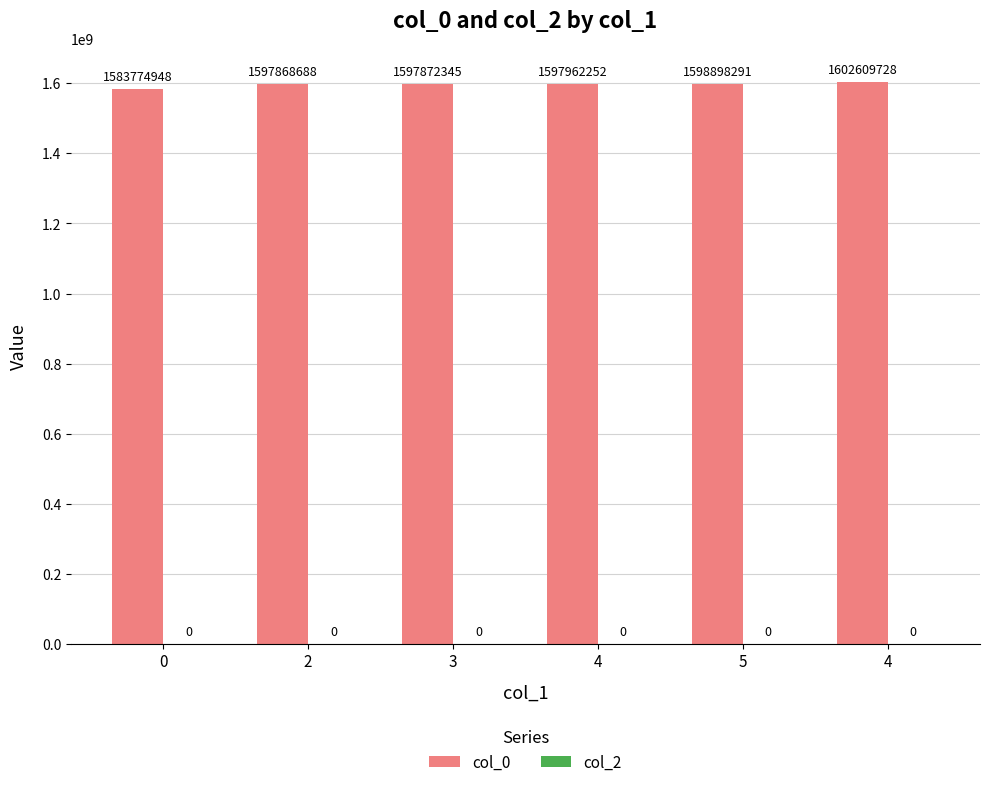

How many series are shown in this chart?

1